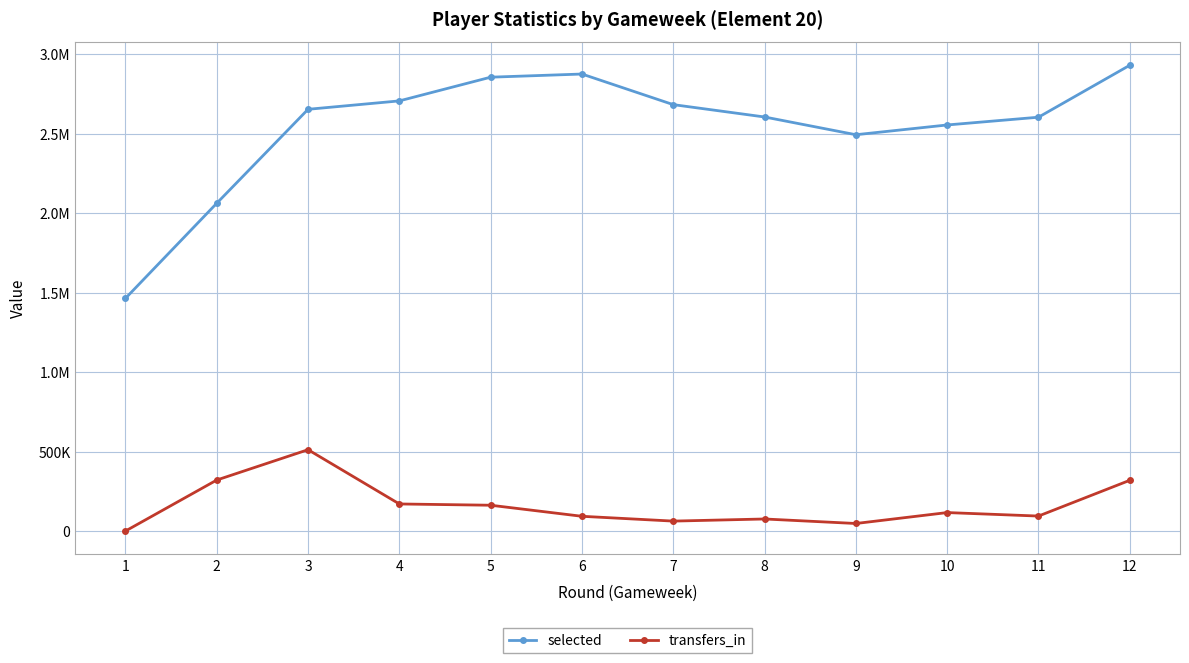

What are all the series names shown in the legend?

selected, transfers_in